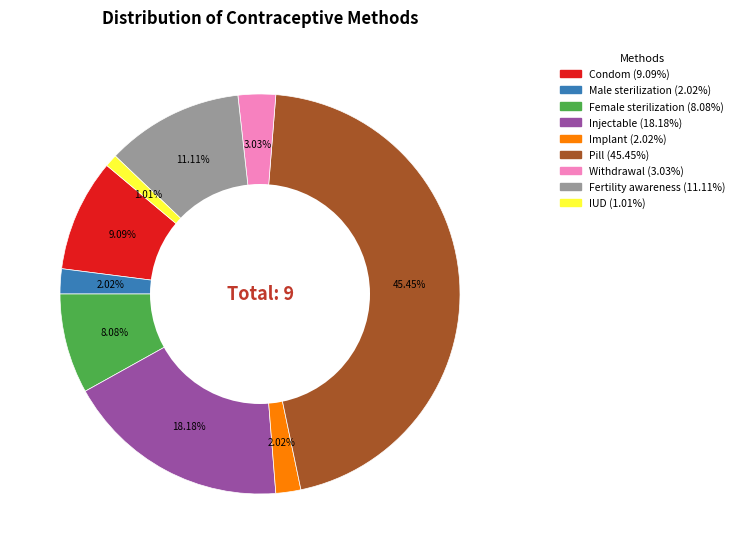

Does Female sterilization account for over 50% of the chart?

No